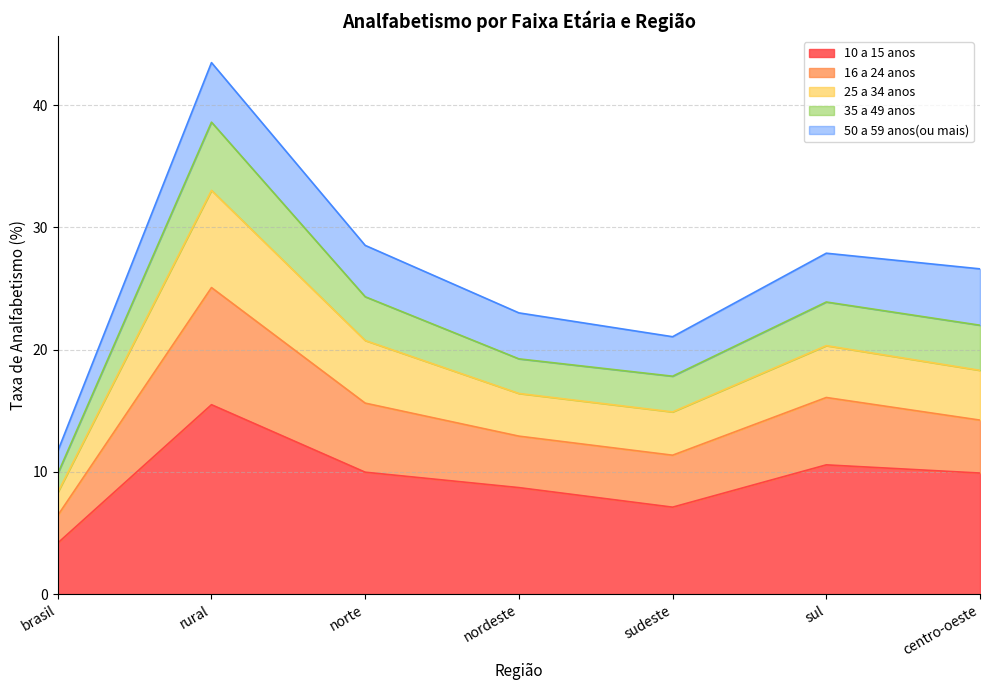

What is the minimum value for 10 a 15 anos?

4.2